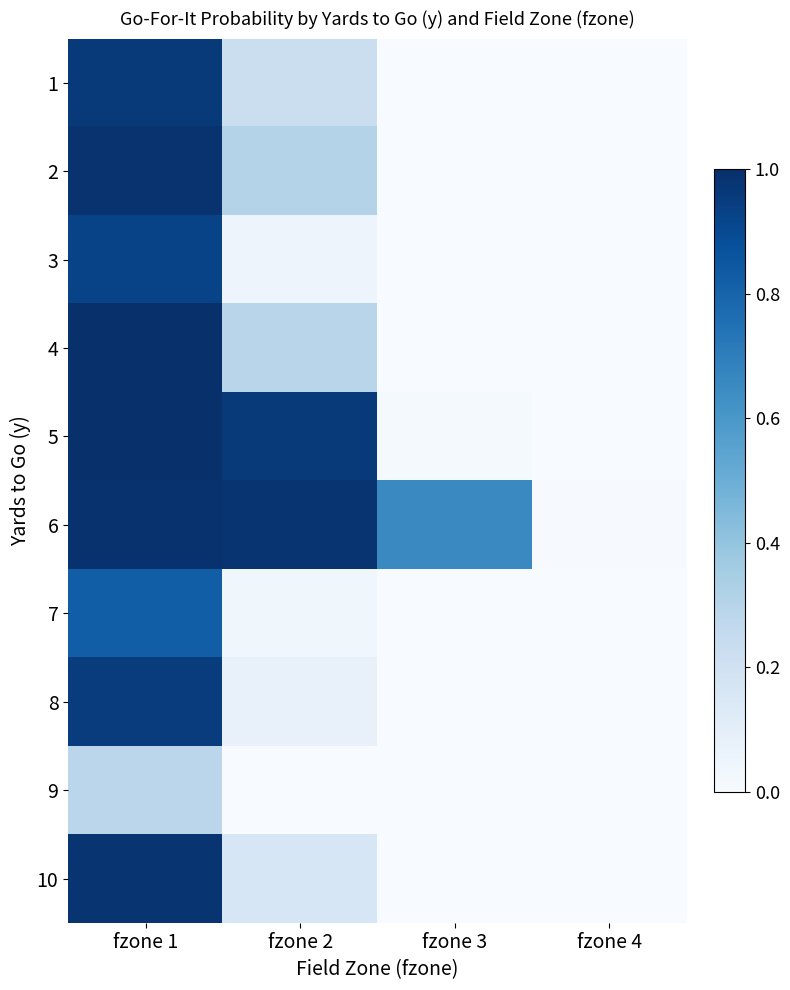

At fzone 1, list the series in order from smallest to largest.

9, 7, 3, 8, 1, 10, 2, 6, 4, 5